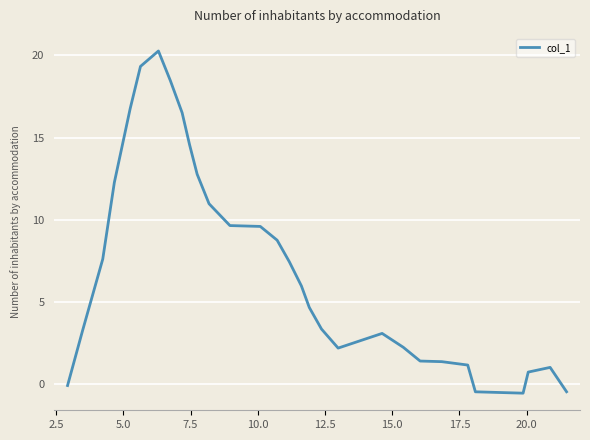

What is the minimum value shown in the chart?

-0.6